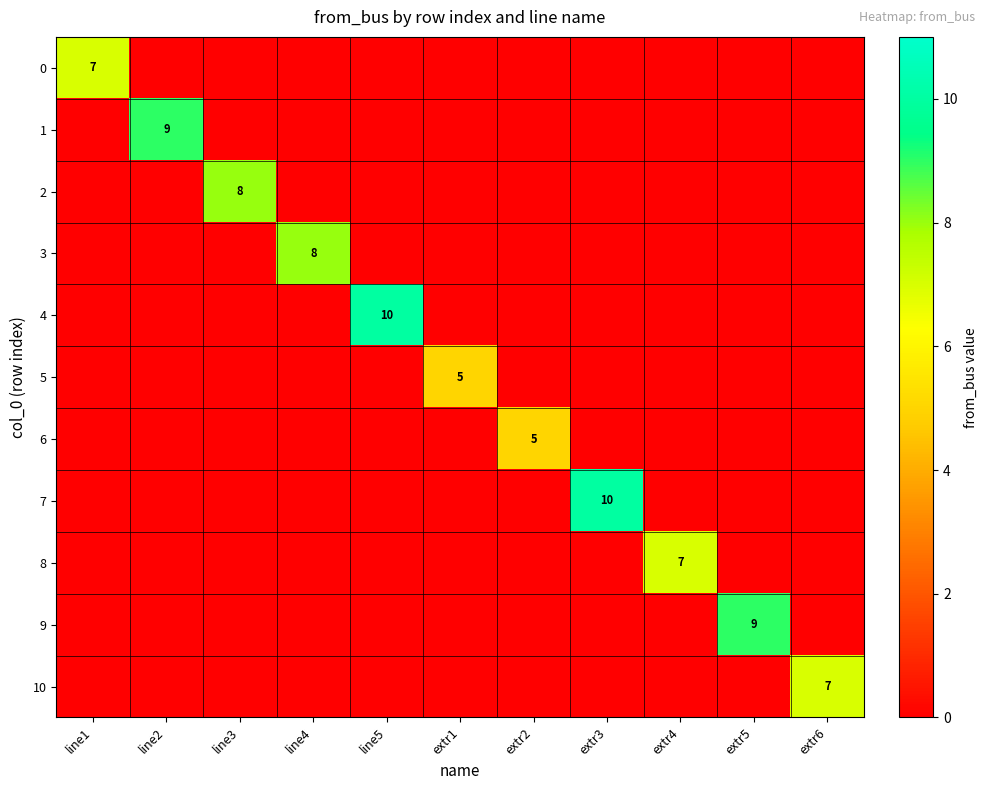

Is it true that 0 equals -3 at extr4?

False